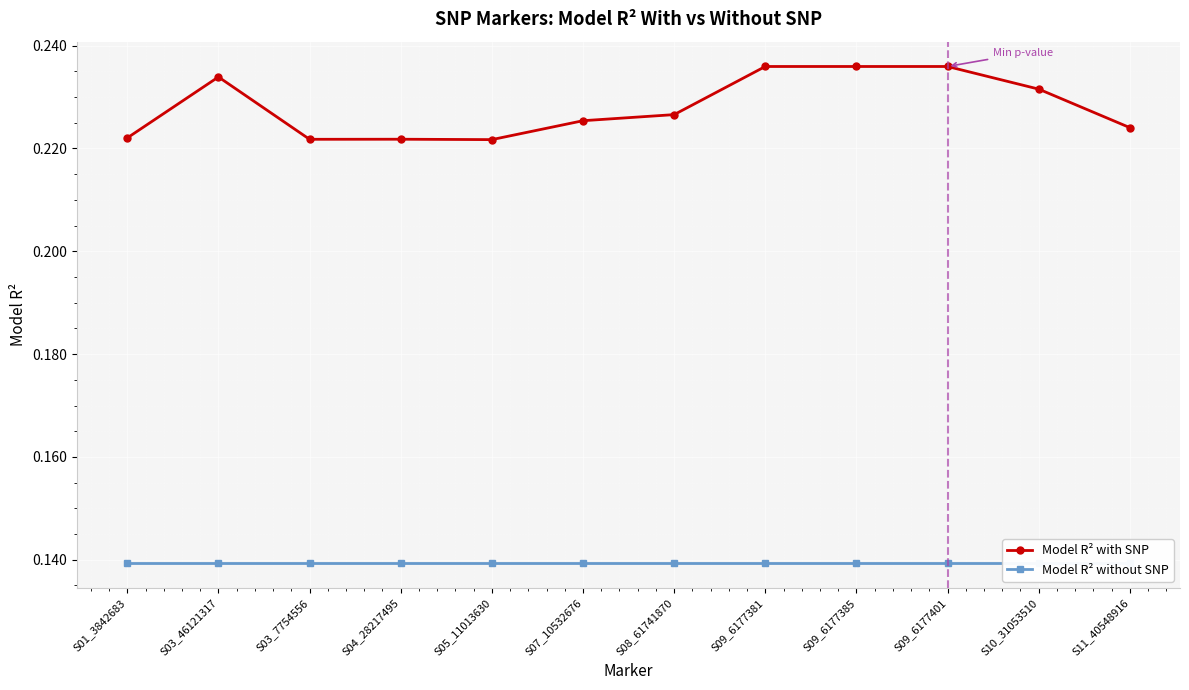

Which has a higher value, S11_40548916 or S09_6177401?

S09_6177401